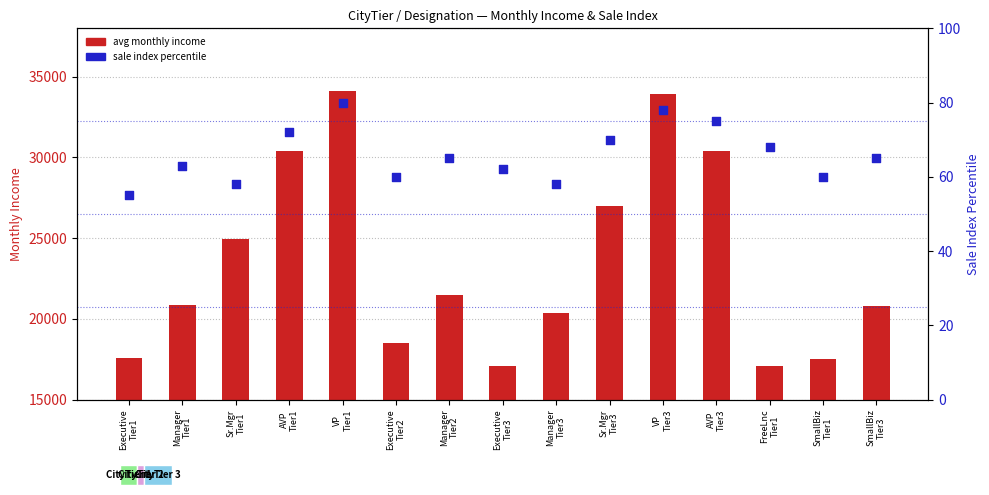

Which series has the largest Y range (max minus min)?

avg monthly income